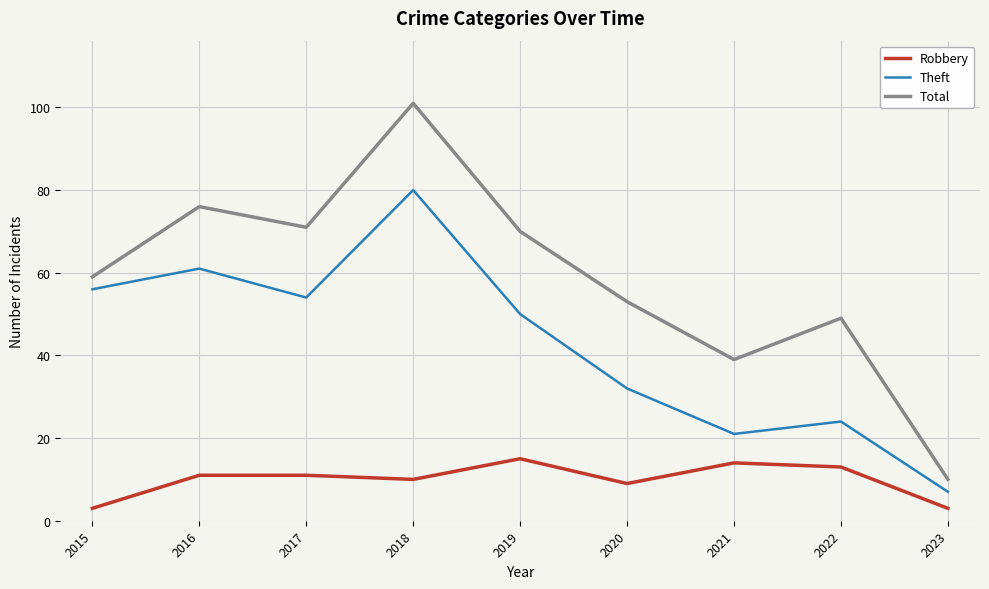

Rank the series by their average value, from highest to lowest.

Total, Theft, Robbery